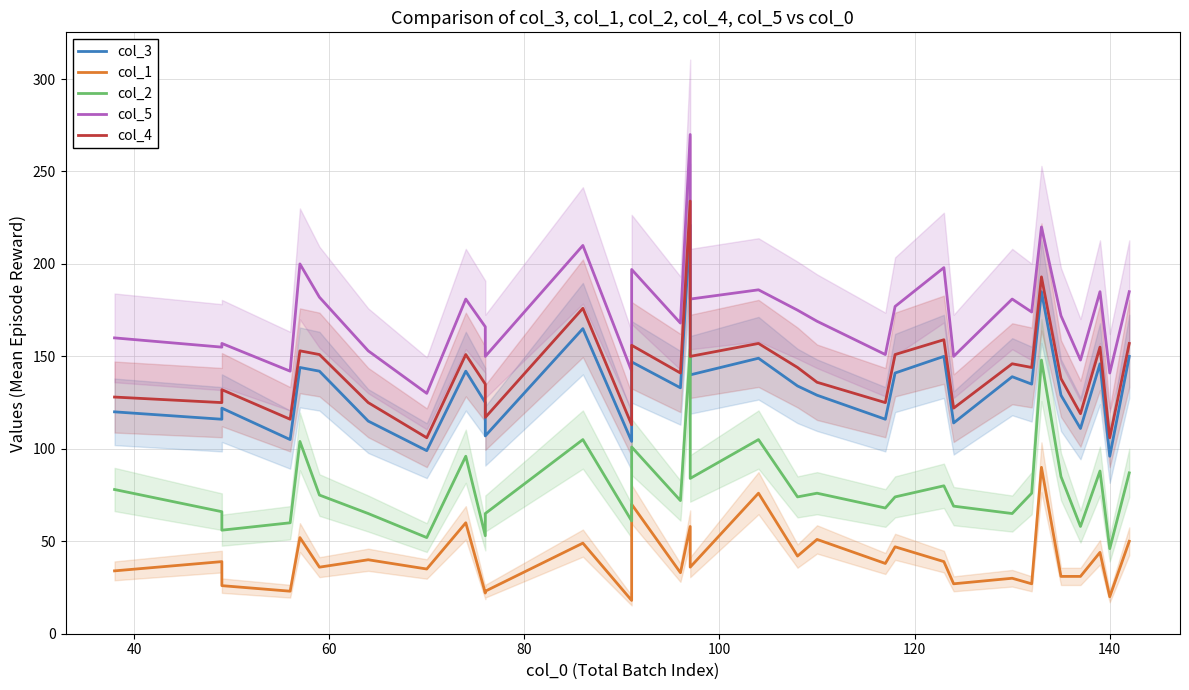

Is this an area chart (filled region under the line)?

No